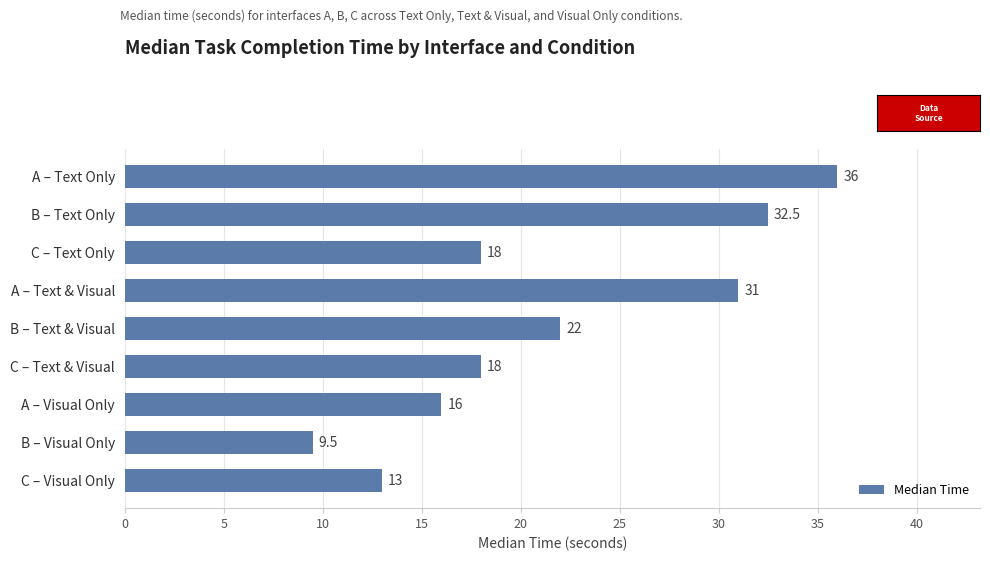

Read the value at C – Text Only.

18.0